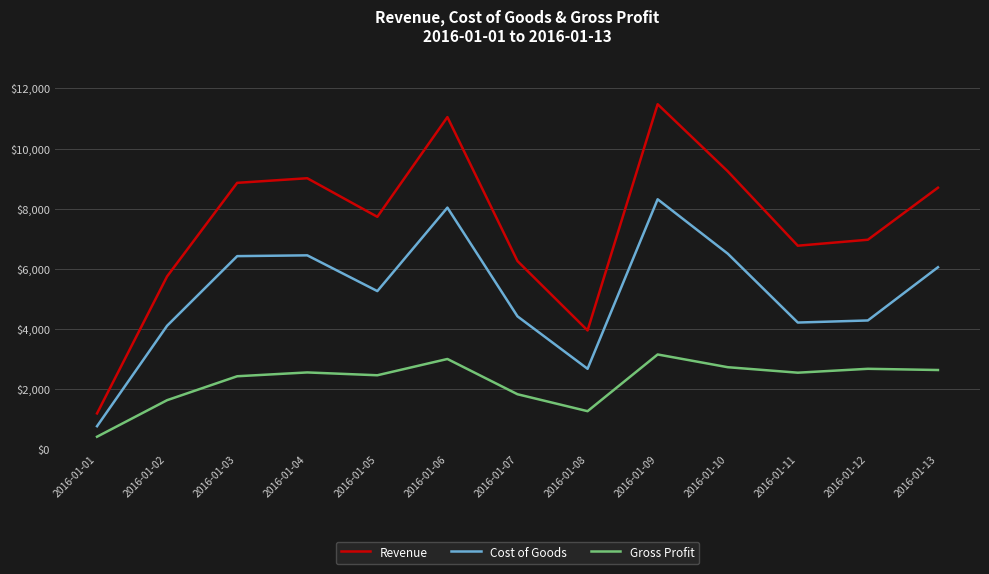

True or false: Revenue and Cost of Goods cross at least once.

False